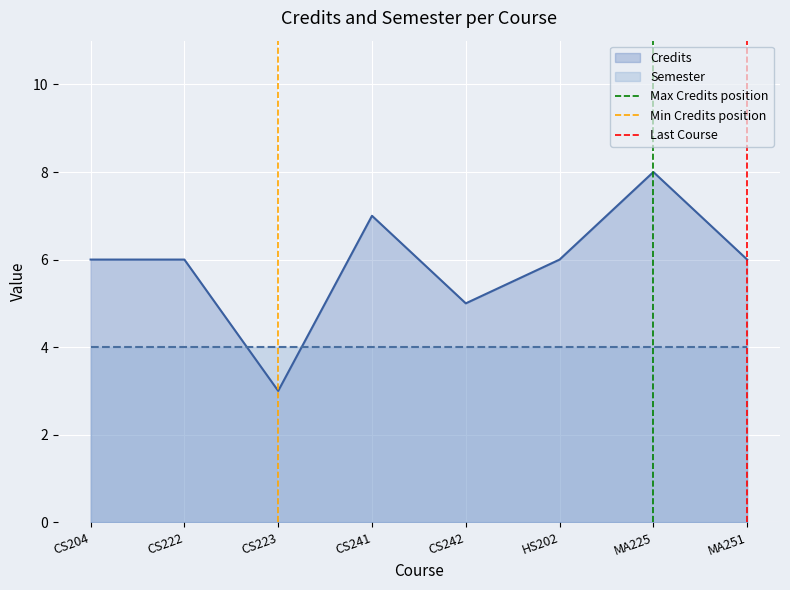

True or false: Credits has a value of 2 at MA251.

False